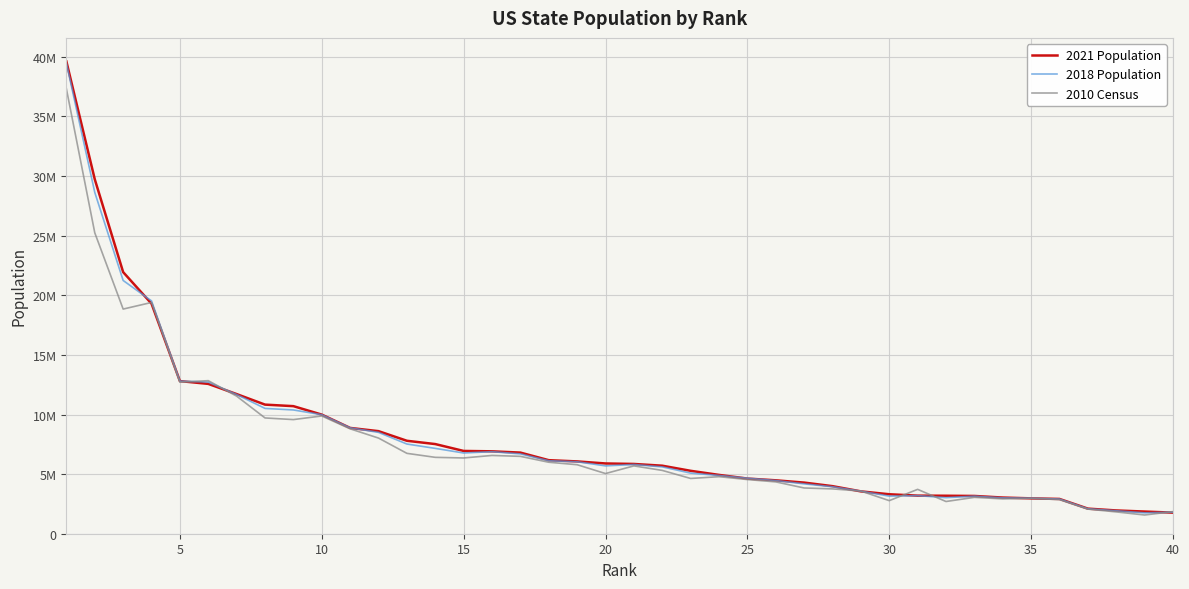

Is this an area chart (filled region under the line)?

No